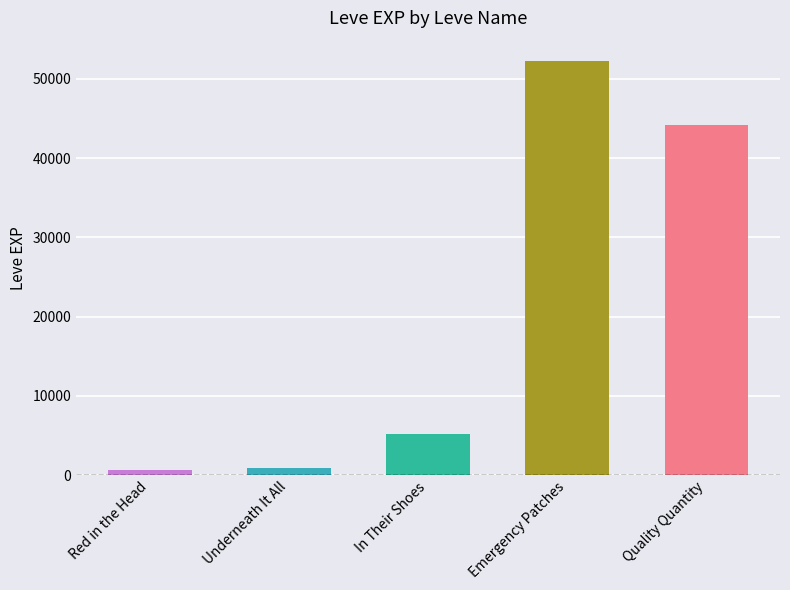

Reading left to right, extract all data points from this chart.

Red in the Head=630	Underneath It All=900	In Their Shoes=5220	Emergency Patches=52220	Quality Quantity=44230